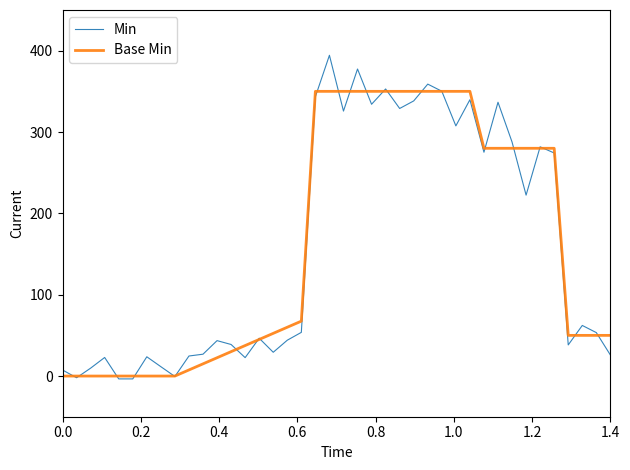

True or false: Base Min and Min cross at least once.

True